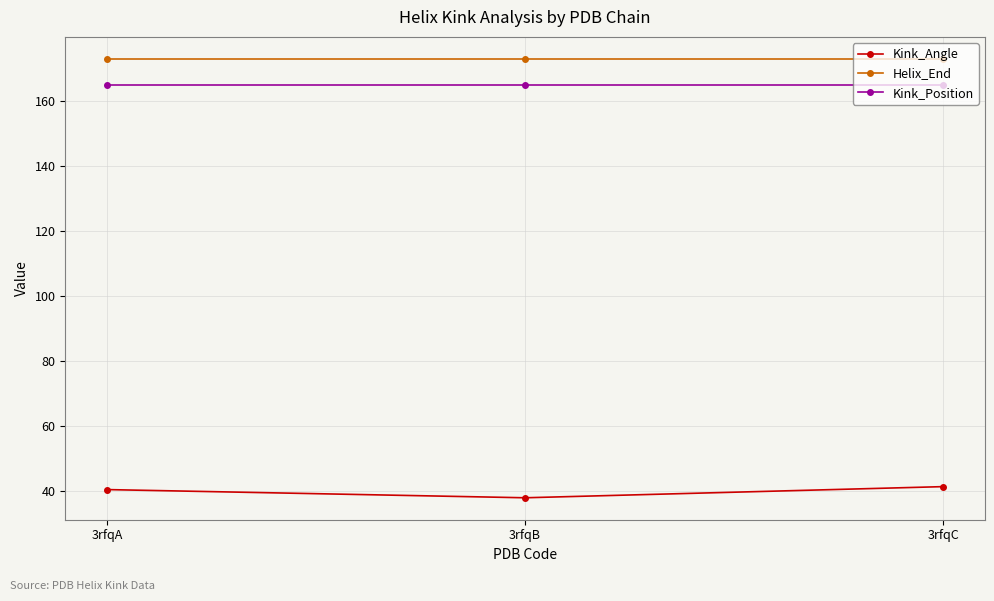

What is the spread (max minus min) of values at 3rfqA?

132.5